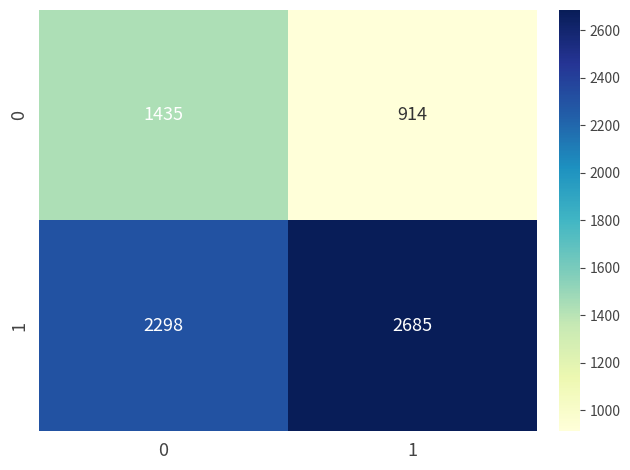

Is it true that 1 equals 2685 at 1?

True